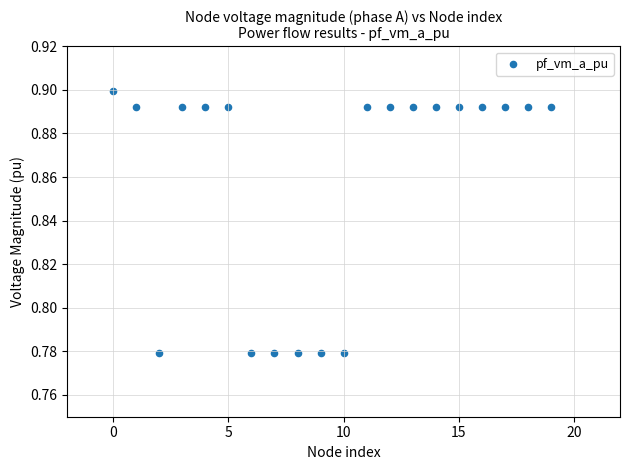

What is the range of X values (max minus min)?

19.0